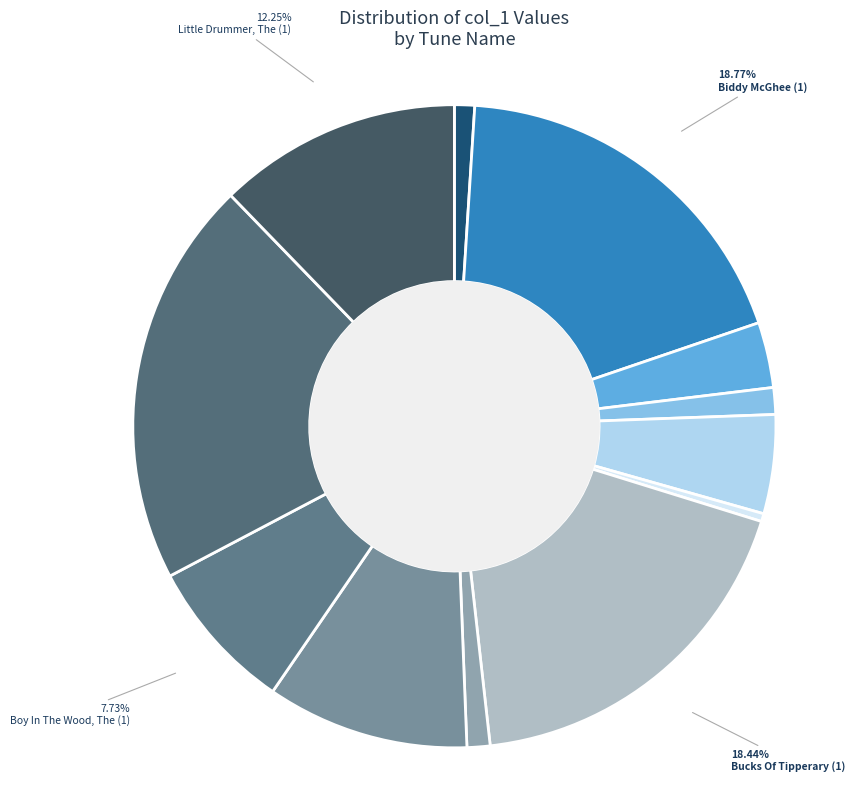

How many slices are in this pie chart?

12